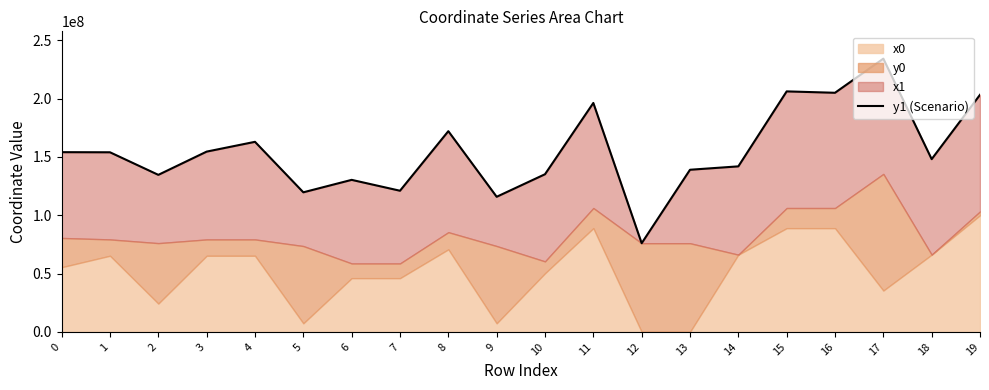

What is the difference between the maximum and minimum values?

158243787.0